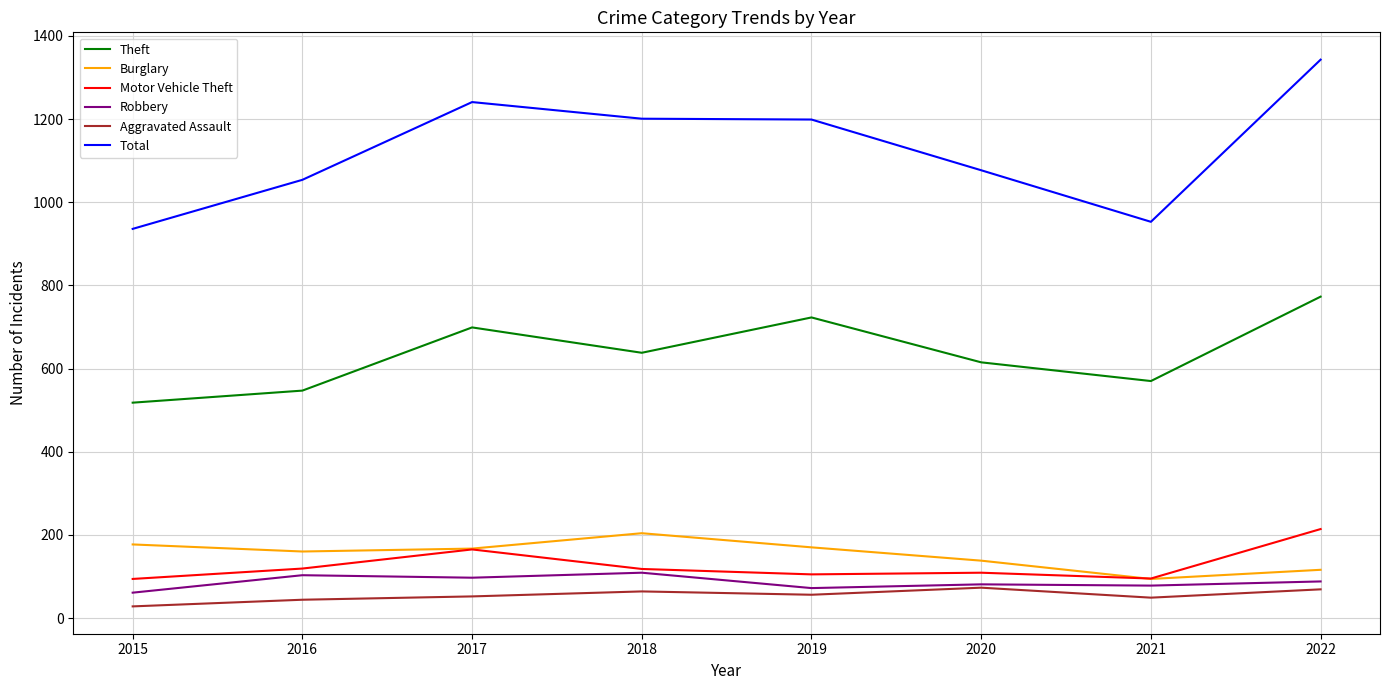

The value of Robbery at 2016 is 103. True or false?

True